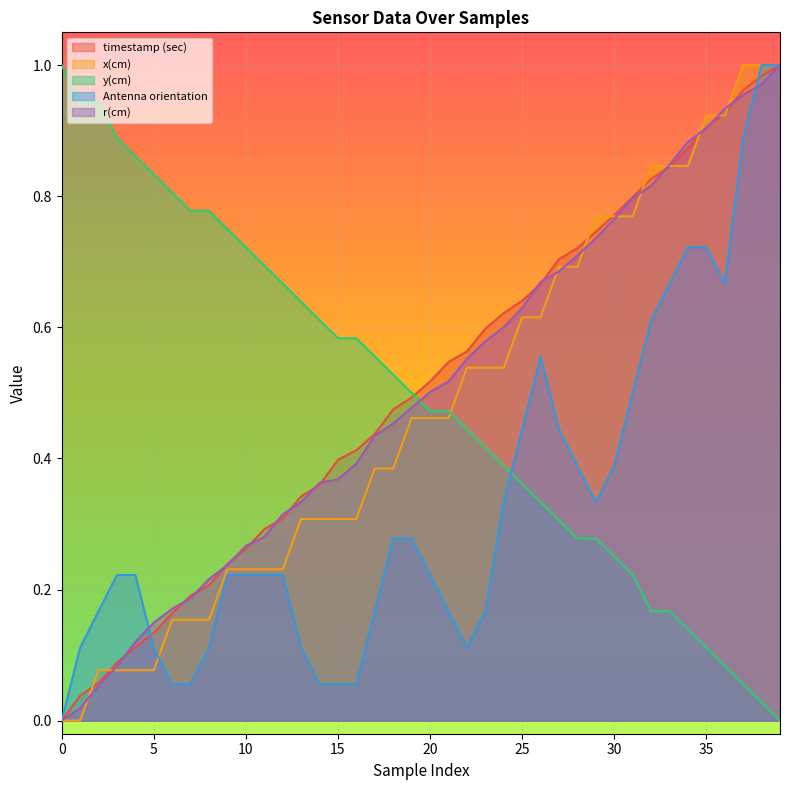

Reading left to right, list all the values displayed in this chart.

timestamp (sec): 0=0.0	1=0.0	2=0.1	3=0.1	4=0.1	5=0.1	6=0.2	7=0.2	8=0.2	9=0.2	10=0.3	11=0.3	12=0.3	13=0.3	14=0.4	15=0.4	16=0.4	17=0.4	18=0.5	19=0.5	20=0.5	21=0.5	22=0.6	23=0.6	24=0.6	25=0.6	26=0.7	27=0.7	28=0.7	29=0.7	30=0.8	31=0.8	32=0.8	33=0.8	34=0.9	35=0.9	36=0.9	37=1.0	38=1.0	39=1.0
x(cm): 0=0.0	1=0.0	2=0.1	3=0.1	4=0.1	5=0.1	6=0.2	7=0.2	8=0.2	9=0.2	10=0.2	11=0.2	12=0.2	13=0.3	14=0.3	15=0.3	16=0.3	17=0.4	18=0.4	19=0.5	20=0.5	21=0.5	22=0.5	23=0.5	24=0.5	25=0.6	26=0.6	27=0.7	28=0.7	29=0.8	30=0.8	31=0.8	32=0.8	33=0.8	34=0.8	35=0.9	36=0.9	37=1.0	38=1.0	39=1.0
y(cm): 0=1.0	1=0.9	2=0.9	3=0.9	4=0.9	5=0.8	6=0.8	7=0.8	8=0.8	9=0.8	10=0.7	11=0.7	12=0.7	13=0.6	14=0.6	15=0.6	16=0.6	17=0.6	18=0.5	19=0.5	20=0.5	21=0.5	22=0.4	23=0.4	24=0.4	25=0.4	26=0.3	27=0.3	28=0.3	29=0.3	30=0.2	31=0.2	32=0.2	33=0.2	34=0.1	35=0.1	36=0.1	37=0.1	38=0.0	39=0.0
Antenna orientation: 0=0.0	1=0.1	2=0.2	3=0.2	4=0.2	5=0.1	6=0.1	7=0.1	8=0.1	9=0.2	10=0.2	11=0.2	12=0.2	13=0.1	14=0.1	15=0.1	16=0.1	17=0.2	18=0.3	19=0.3	20=0.2	21=0.2	22=0.1	23=0.2	24=0.3	25=0.4	26=0.6	27=0.4	28=0.4	29=0.3	30=0.4	31=0.5	32=0.6	33=0.7	34=0.7	35=0.7	36=0.7	37=0.9	38=1.0	39=1.0
r(cm): 0=0.0	1=0.0	2=0.1	3=0.1	4=0.1	5=0.1	6=0.2	7=0.2	8=0.2	9=0.2	10=0.3	11=0.3	12=0.3	13=0.3	14=0.4	15=0.4	16=0.4	17=0.4	18=0.5	19=0.5	20=0.5	21=0.5	22=0.6	23=0.6	24=0.6	25=0.6	26=0.7	27=0.7	28=0.7	29=0.7	30=0.8	31=0.8	32=0.8	33=0.8	34=0.9	35=0.9	36=0.9	37=1.0	38=1.0	39=1.0